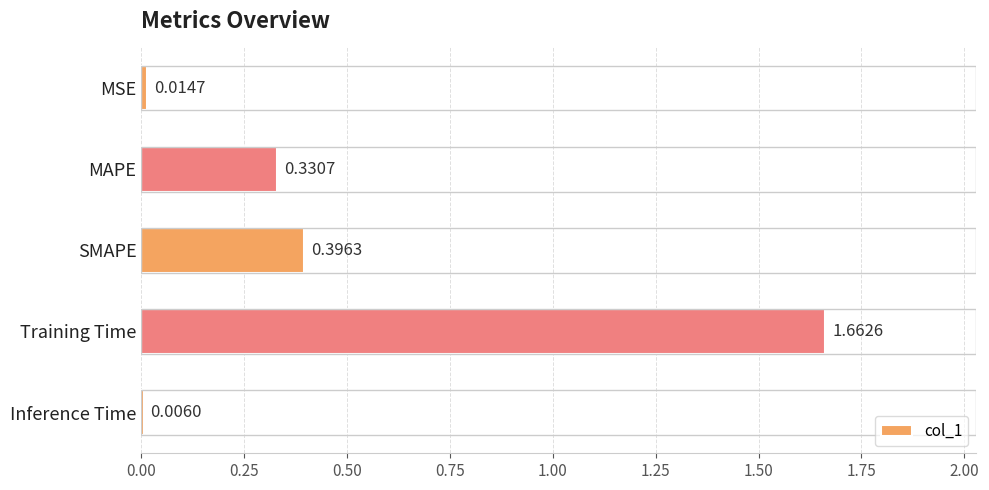

What is the sum of all values?

2.4